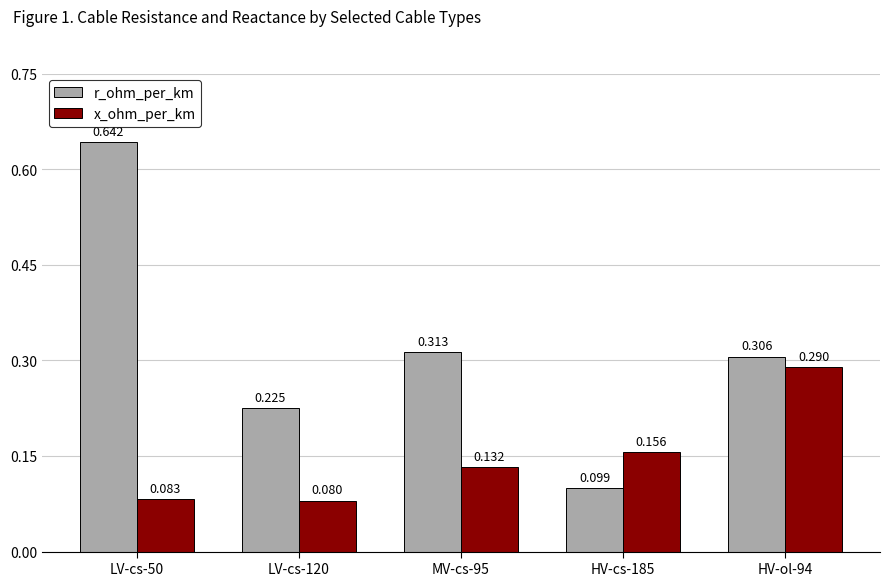

Which category has the lowest value in the r_ohm_per_km series?

HV-cs-185